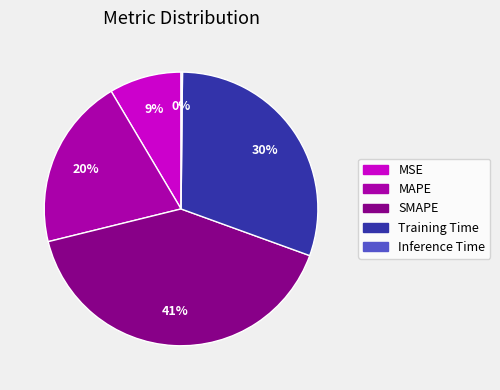

To the nearest percent, what percentage of the pie is MSE?

9%